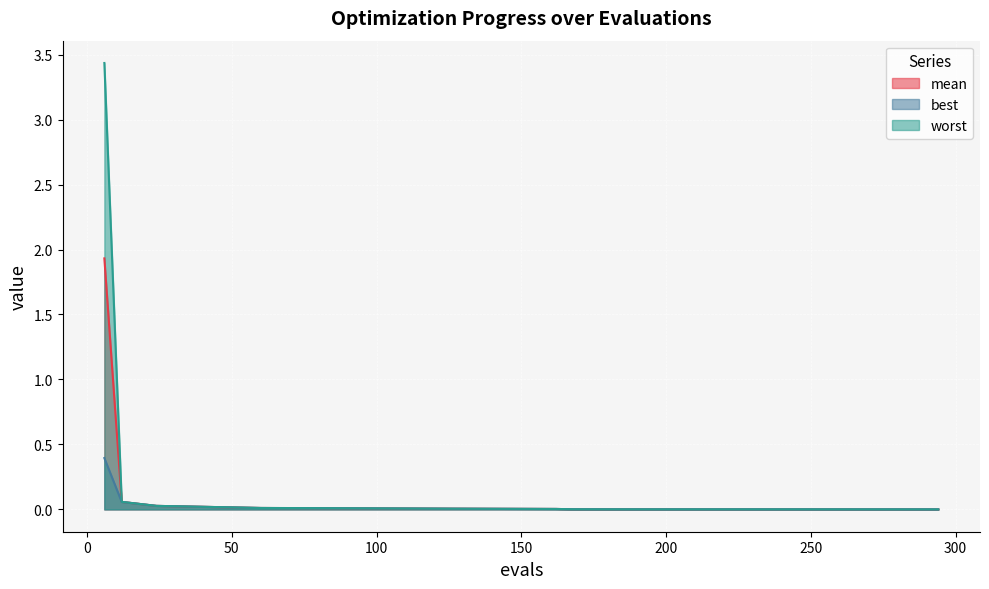

At which label is worst closest to 1?

12